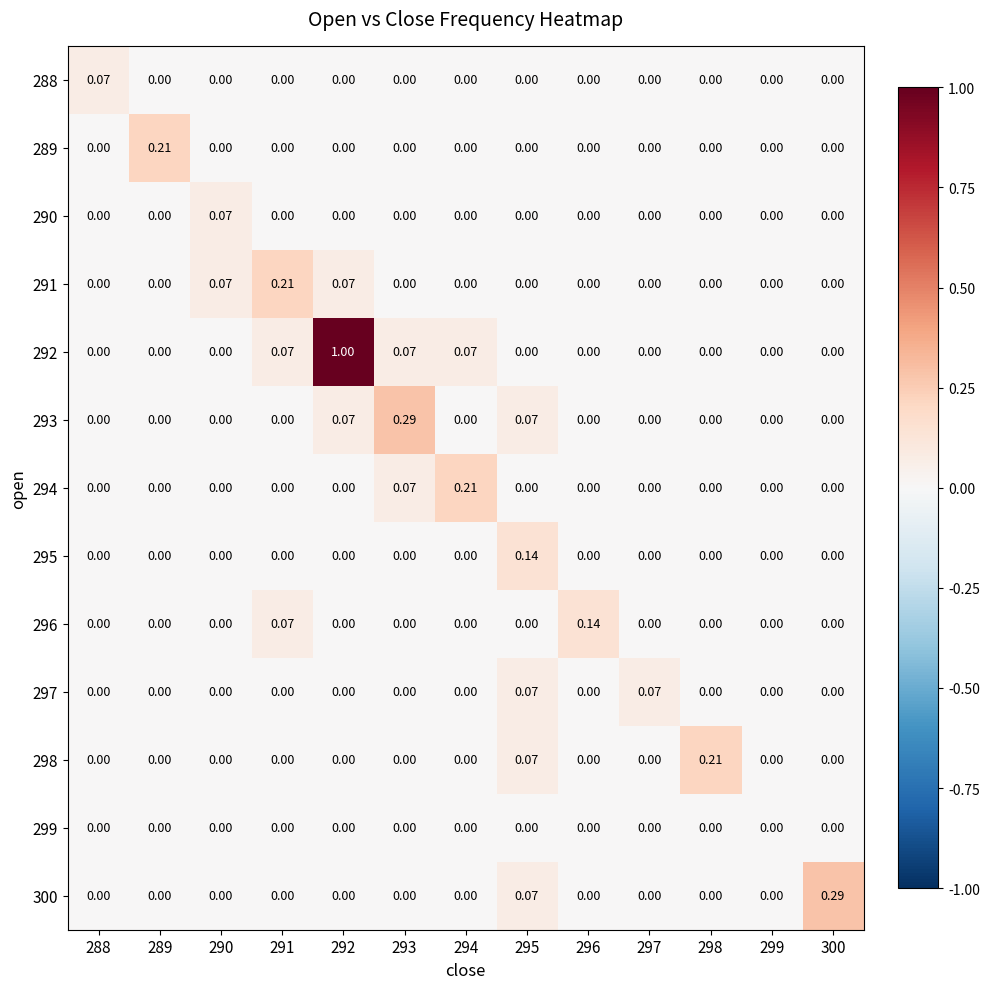

How many data points does each series have?

13